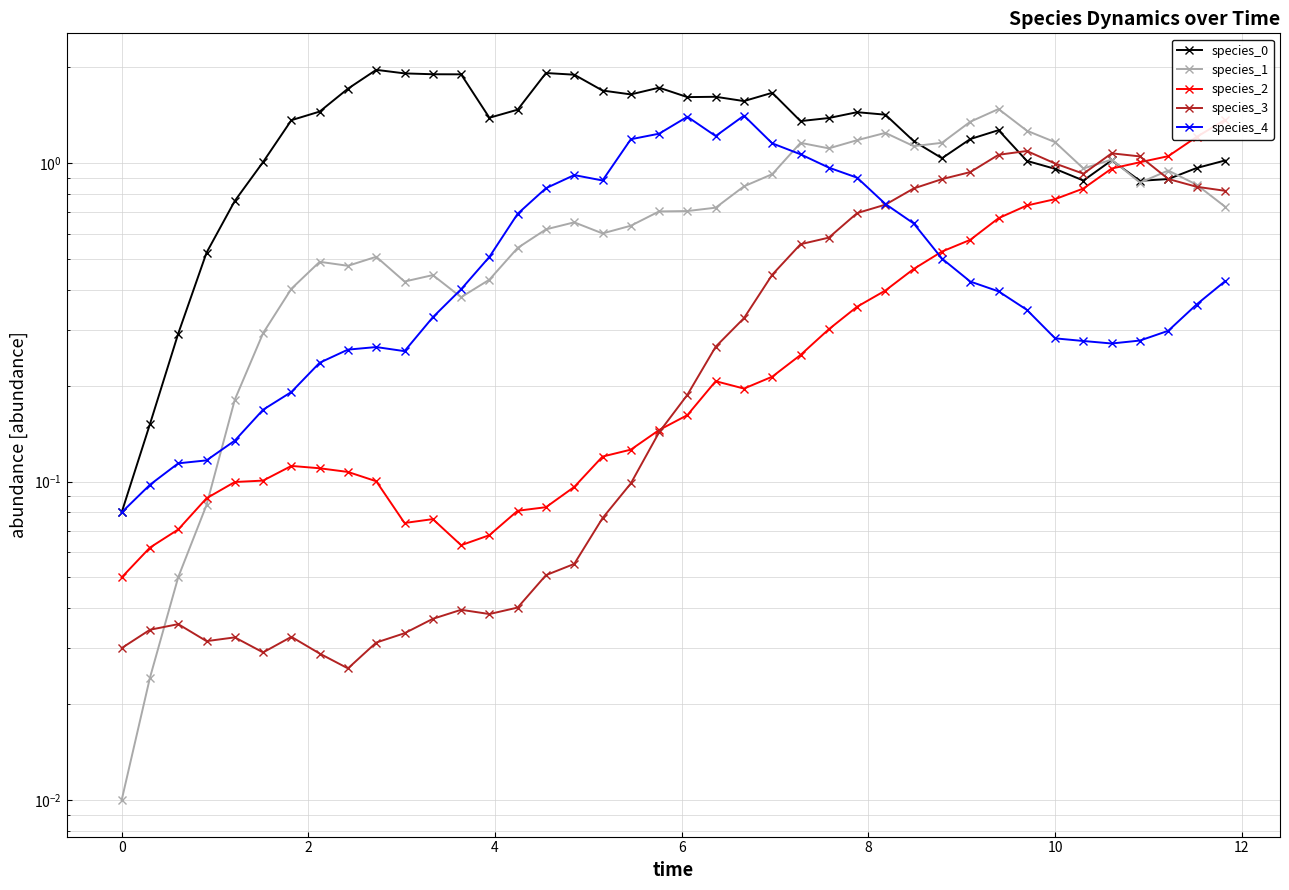

What are all the series names shown in the legend?

species_0, species_1, species_2, species_3, species_4